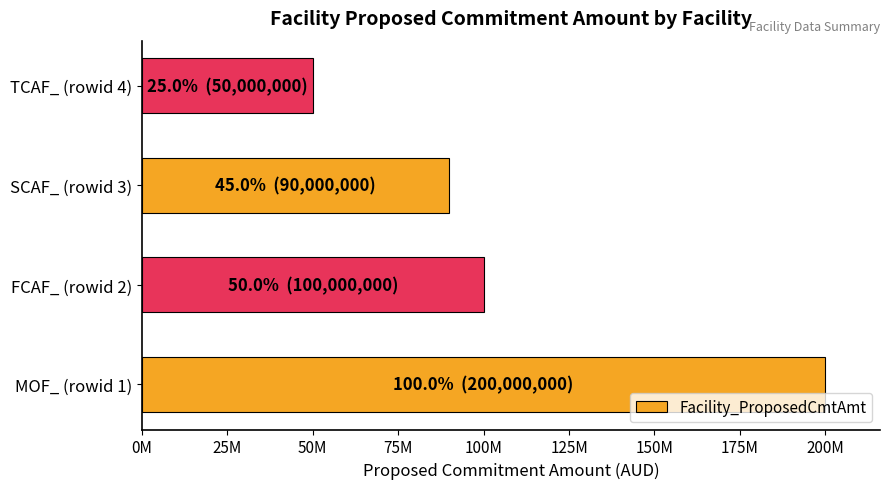

Are the bars horizontal?

Yes